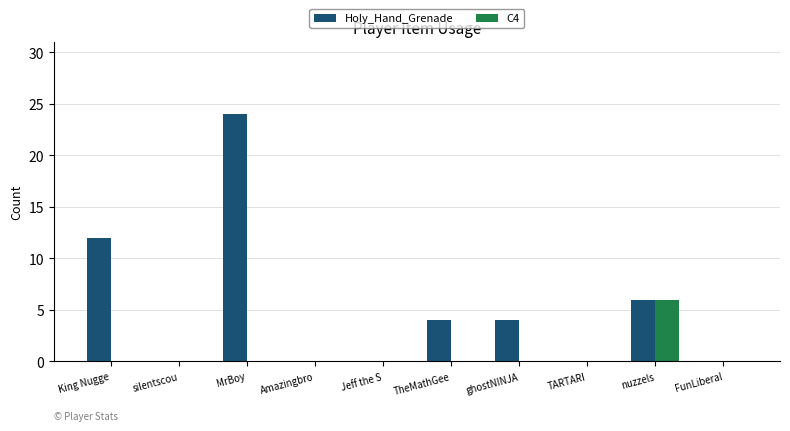

The Holy_Hand_Grenade series shows 5 at TheMathGee. True or false?

False